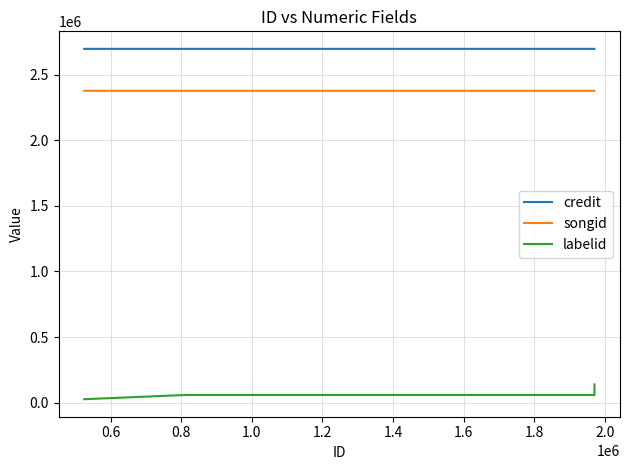

What is the value of the songid point at the 4th from the left?

2377133